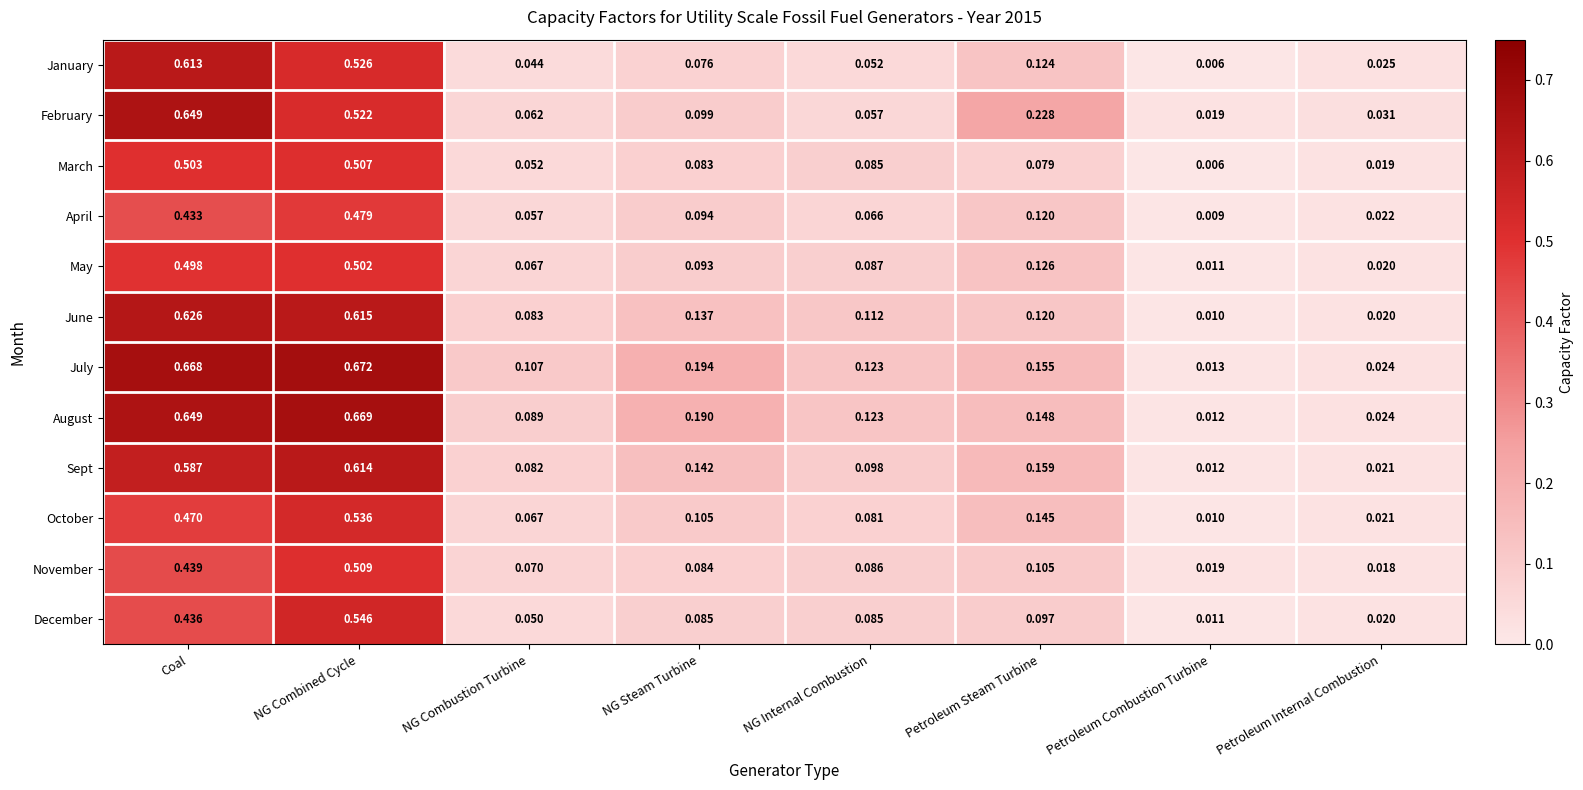

At which category is the sum across all series the highest?

NG Combined Cycle